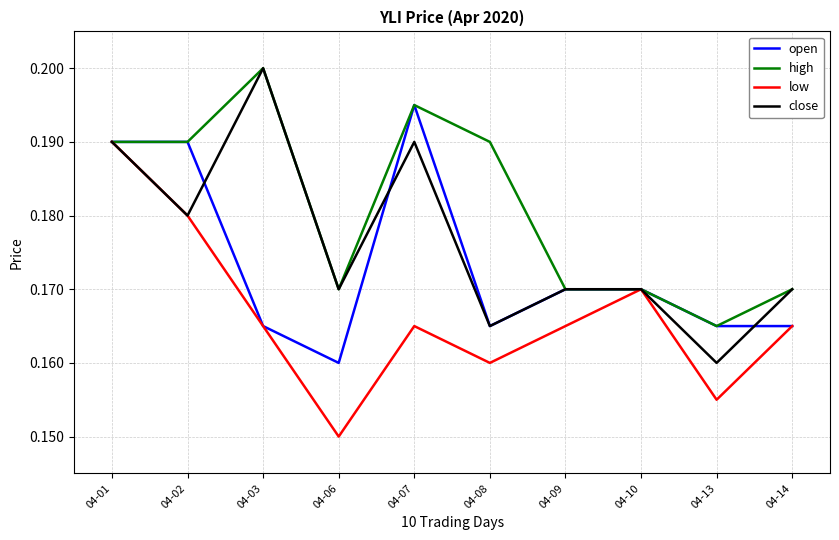

Rank the series by their average value, from highest to lowest.

high, close, open, low